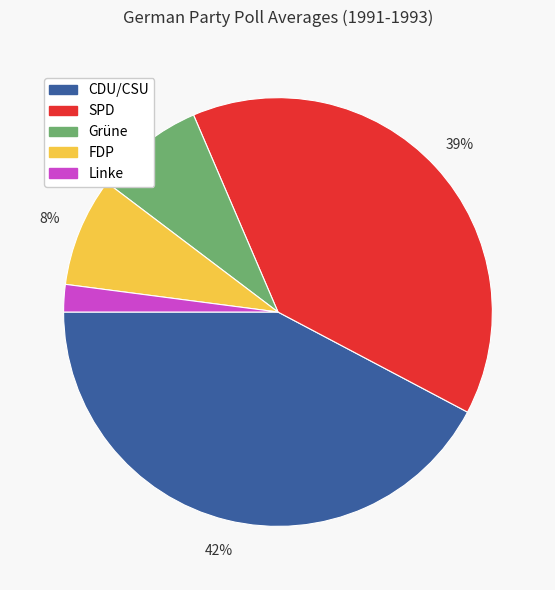

To the nearest percent, what is the difference between the largest and smallest slice percentages?

40%